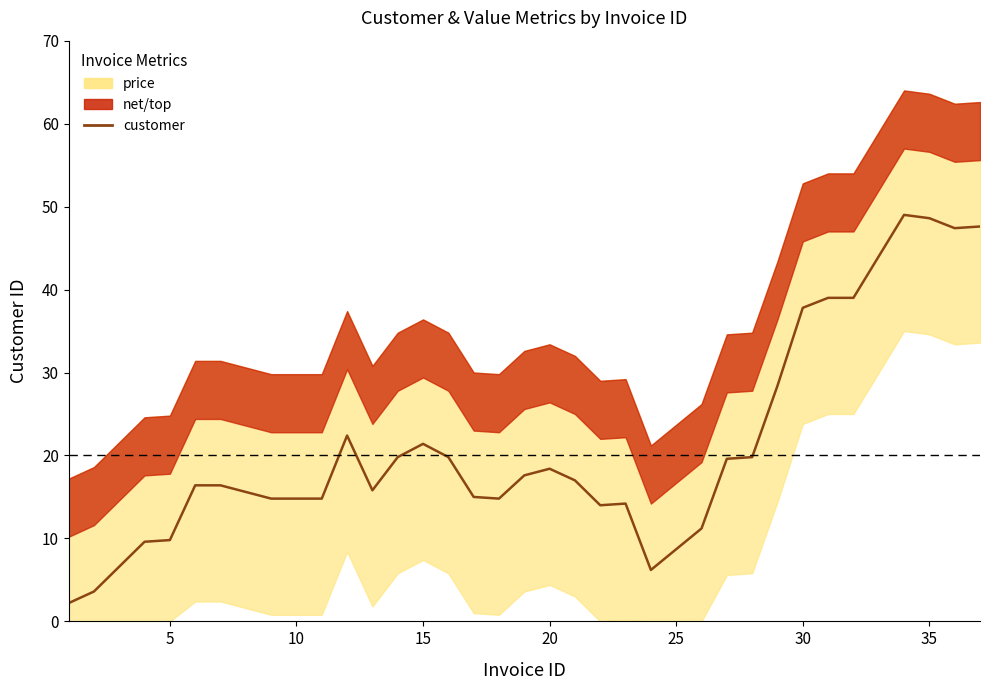

True or false: the data has more than 0 interior local peaks.

True